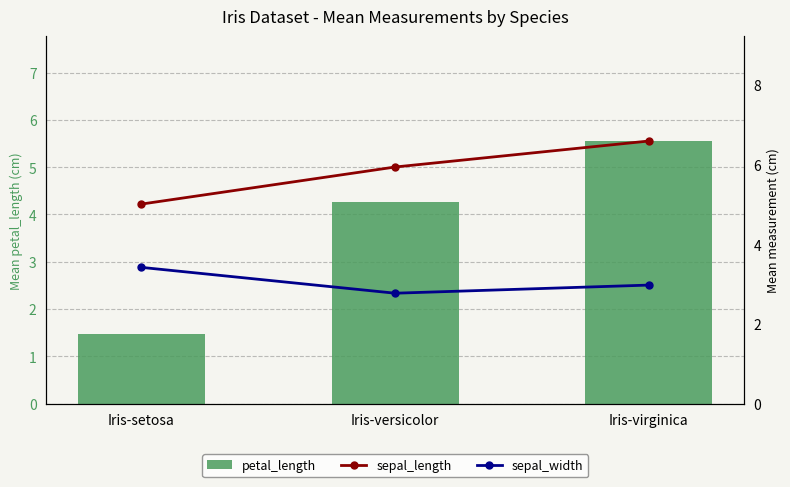

How many distinct data groups are displayed?

3